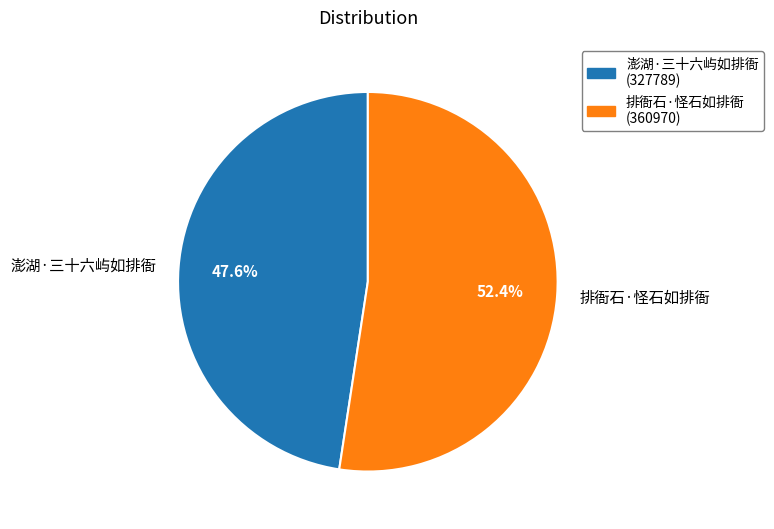

Which category accounts for the majority?

排衙石·怪石如排衙